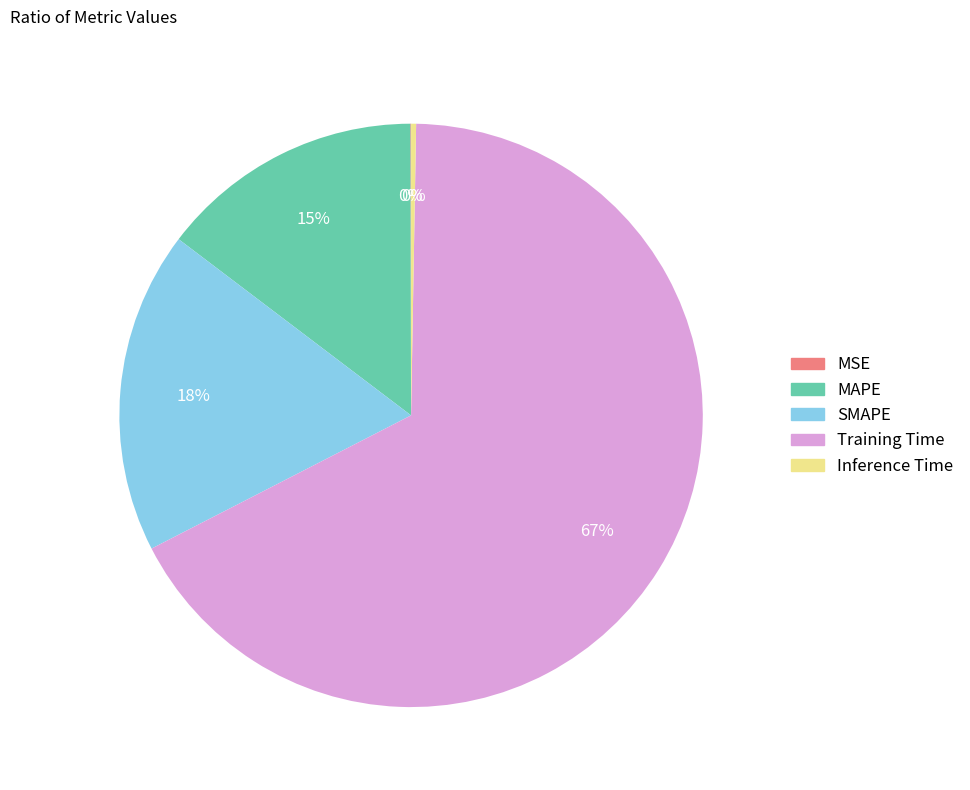

Between Training Time and SMAPE, which is larger?

Training Time